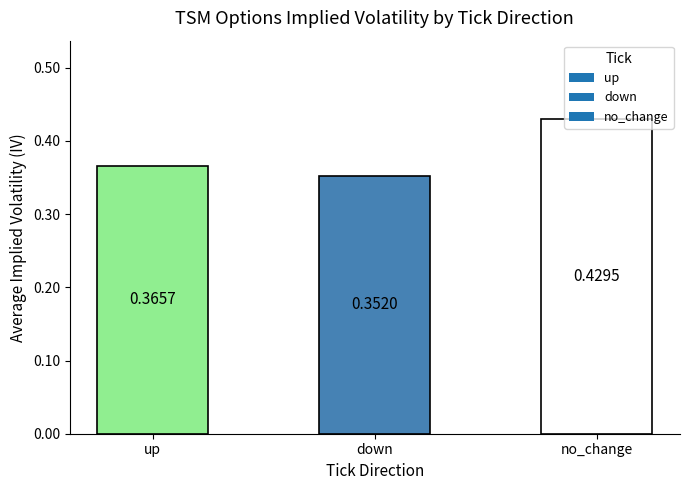

Rank the categories by value from highest to lowest.

no_change, up, down